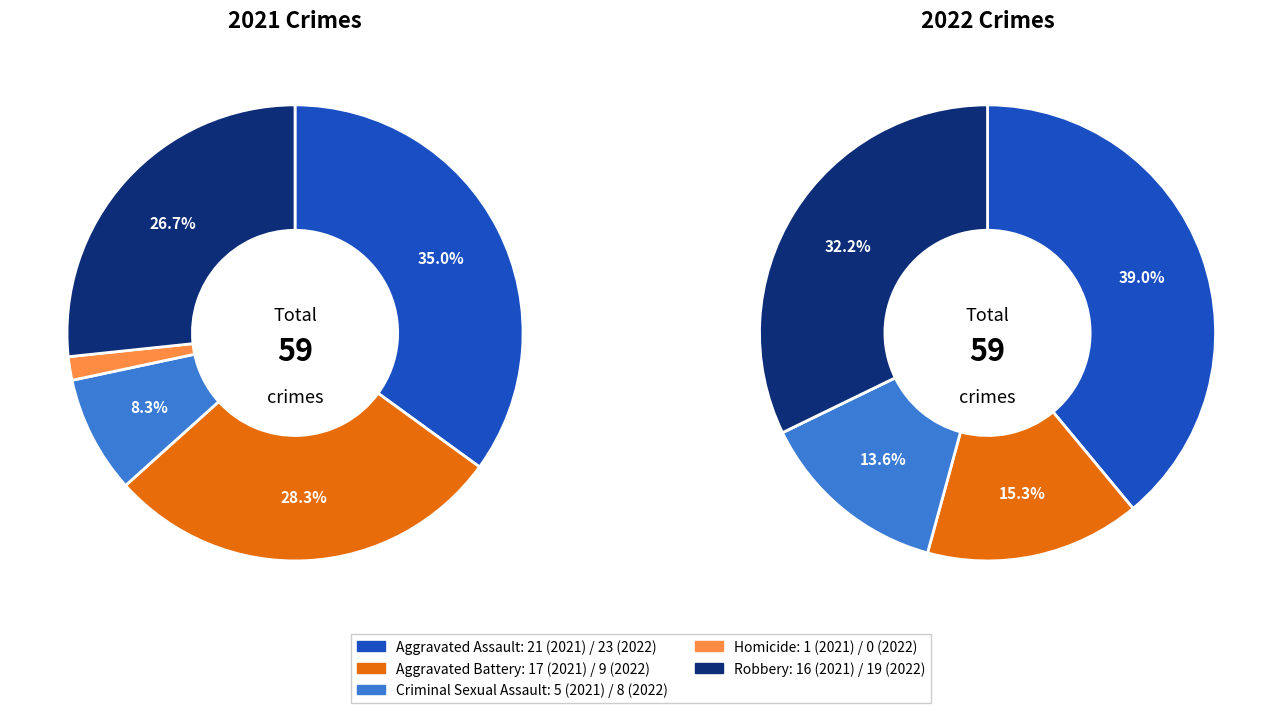

What percentage is the 3 slice, to the nearest percent?

2%